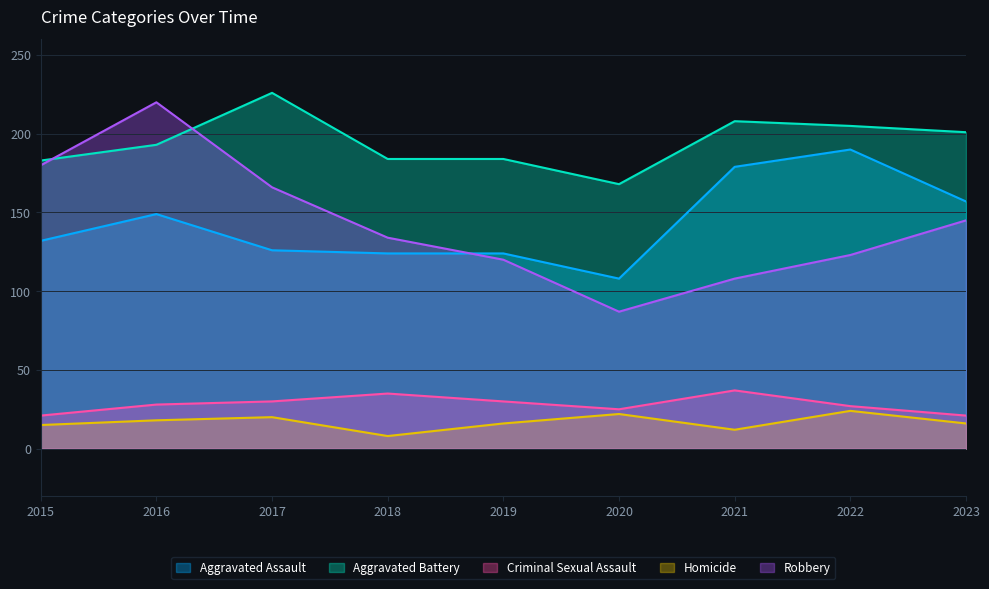

Reading right to left, extract all data points from this chart.

Aggravated Assault: 157	190	179	108	124	124	126	149	132
Aggravated Battery: 201	205	208	168	184	184	226	193	183
Criminal Sexual Assault: 21	27	37	25	30	35	30	28	21
Homicide: 16	24	12	22	16	8	20	18	15
Robbery: 145	123	108	87	120	134	166	220	180